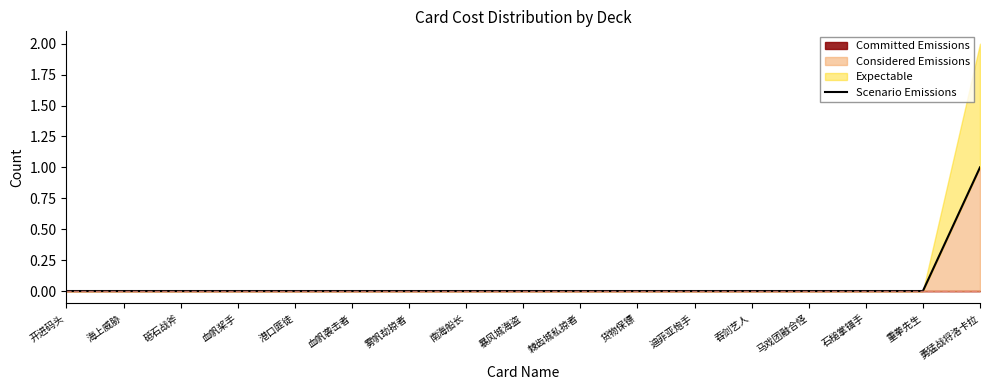

Is it true that the value at 勇猛战将洛卡拉 is 1?

True